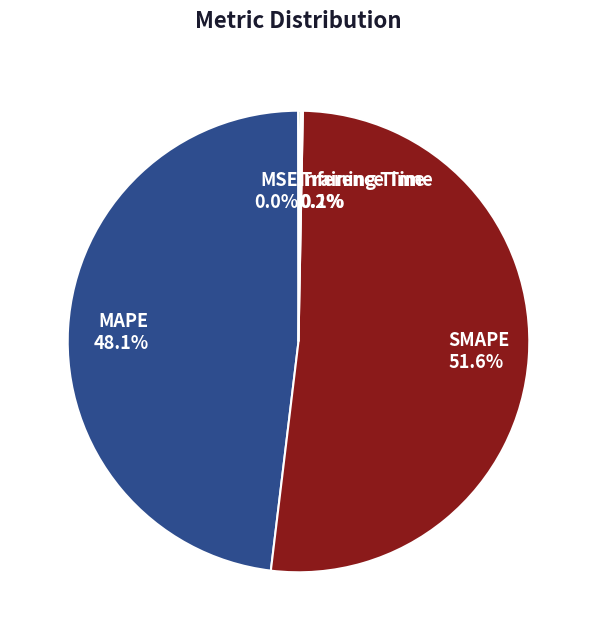

Is there a majority slice in this chart?

Yes